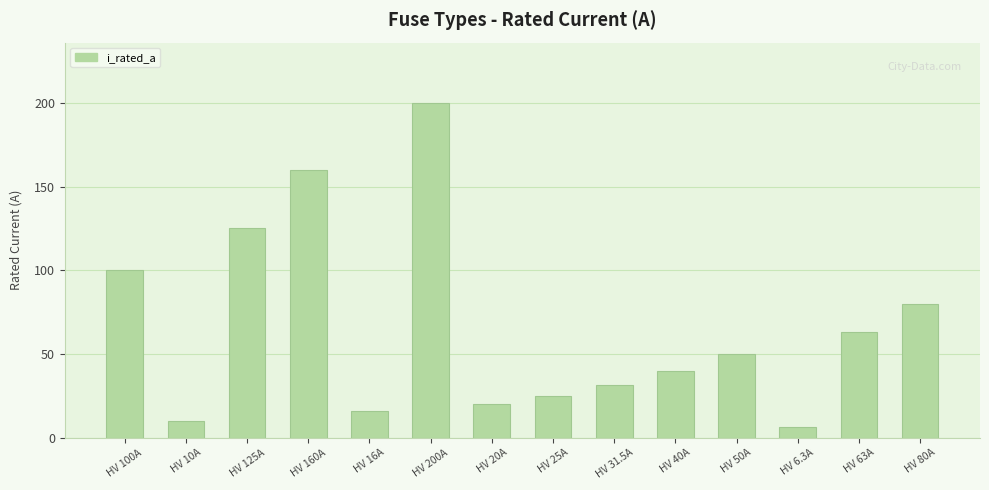

Rank the categories by value from highest to lowest.

HV 200A, HV 160A, HV 125A, HV 100A, HV 80A, HV 63A, HV 50A, HV 40A, HV 31.5A, HV 25A, HV 20A, HV 16A, HV 10A, HV 6.3A